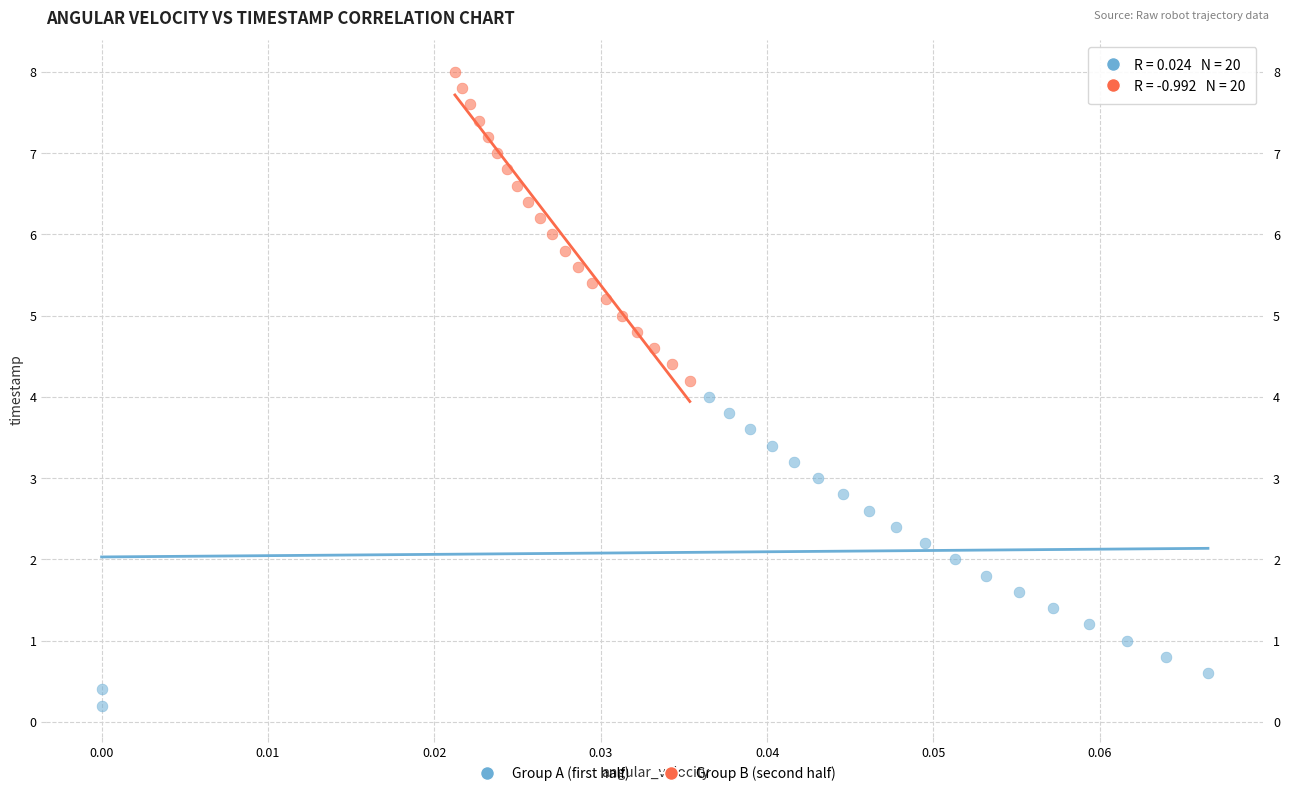

Which series reaches the maximum Y coordinate?

Group B (second half)